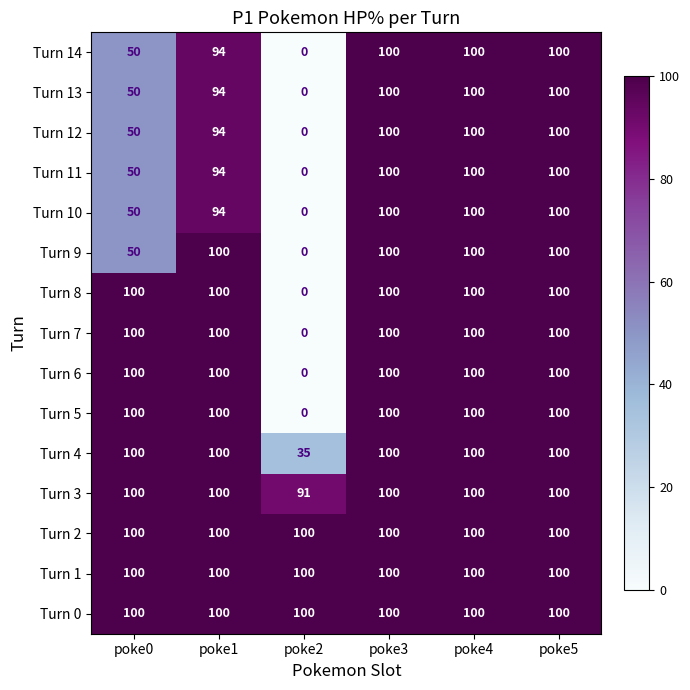

The value of Turn 1 at poke2 is 132. True or false?

False